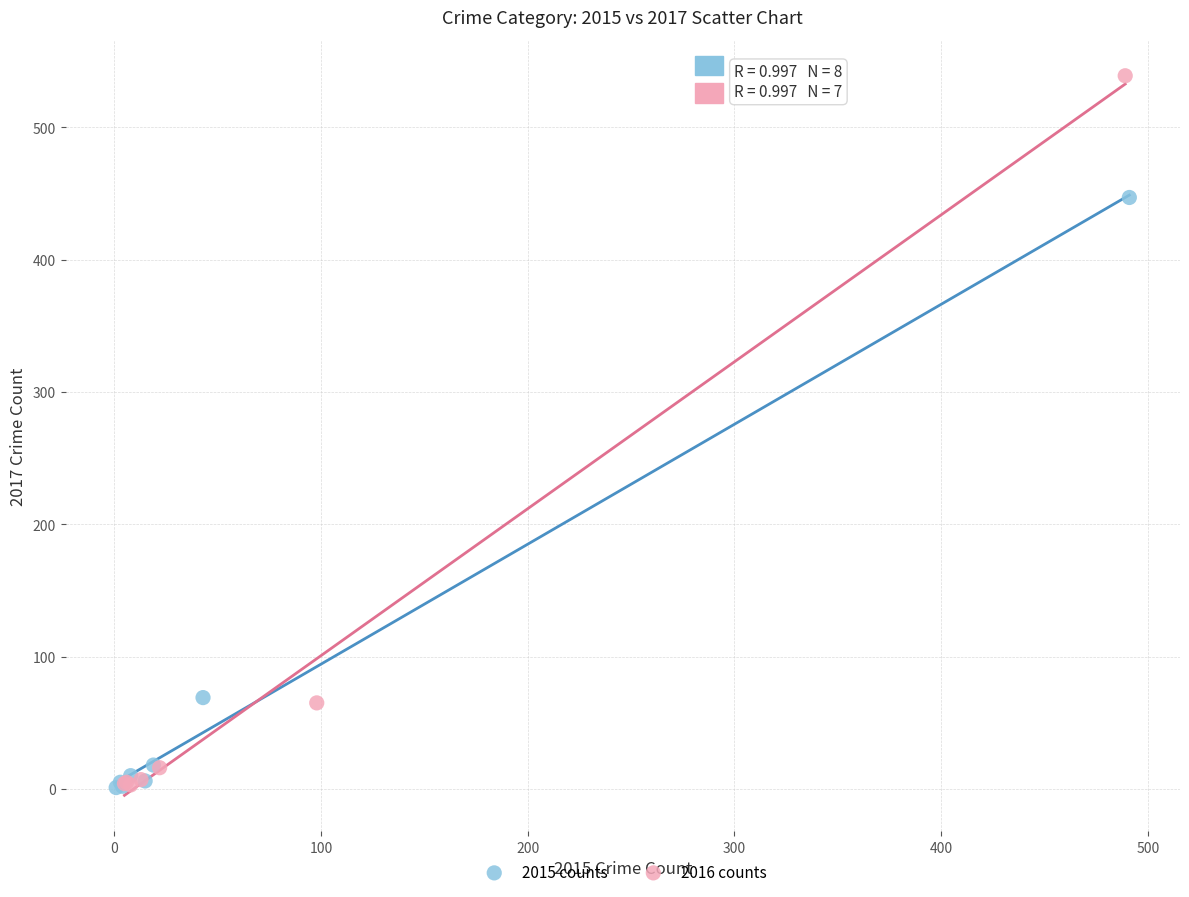

Which series reaches the maximum Y coordinate?

2016 counts